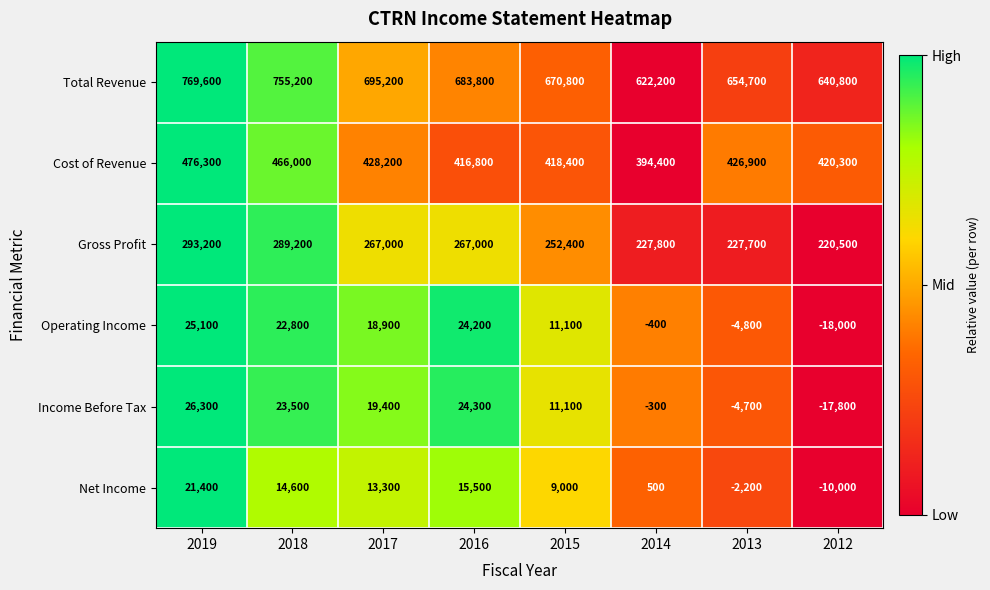

What is the maximum value shown in the chart?

769600